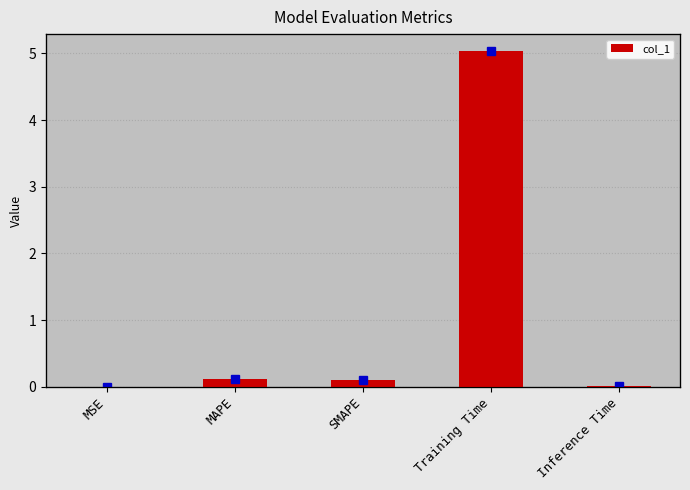

What is the average value?

1.1